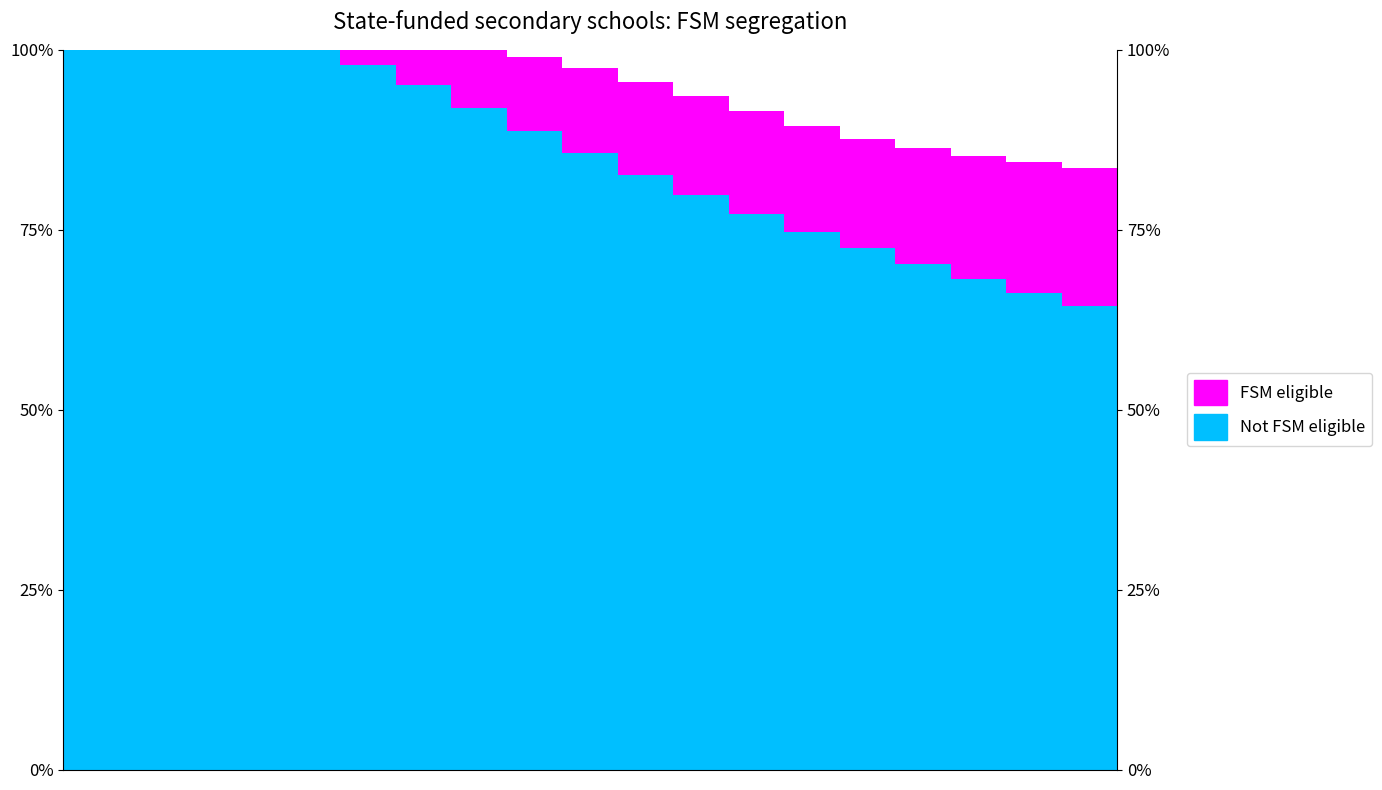

What is the approximate value of Not FSM eligible at 5?

1.0